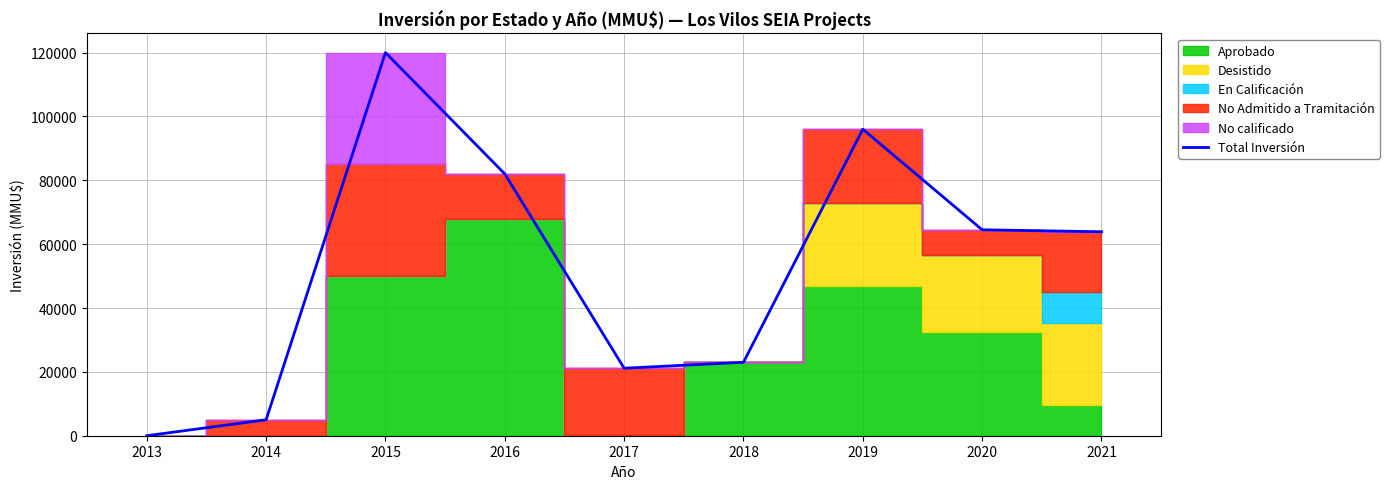

What is the change in value from 2015 to 2017?

-98860